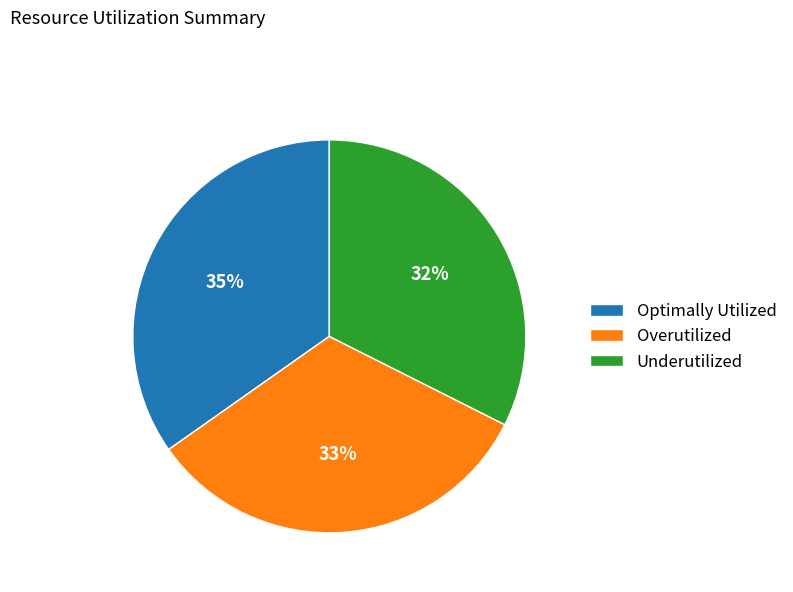

Is there a majority slice in this chart?

No